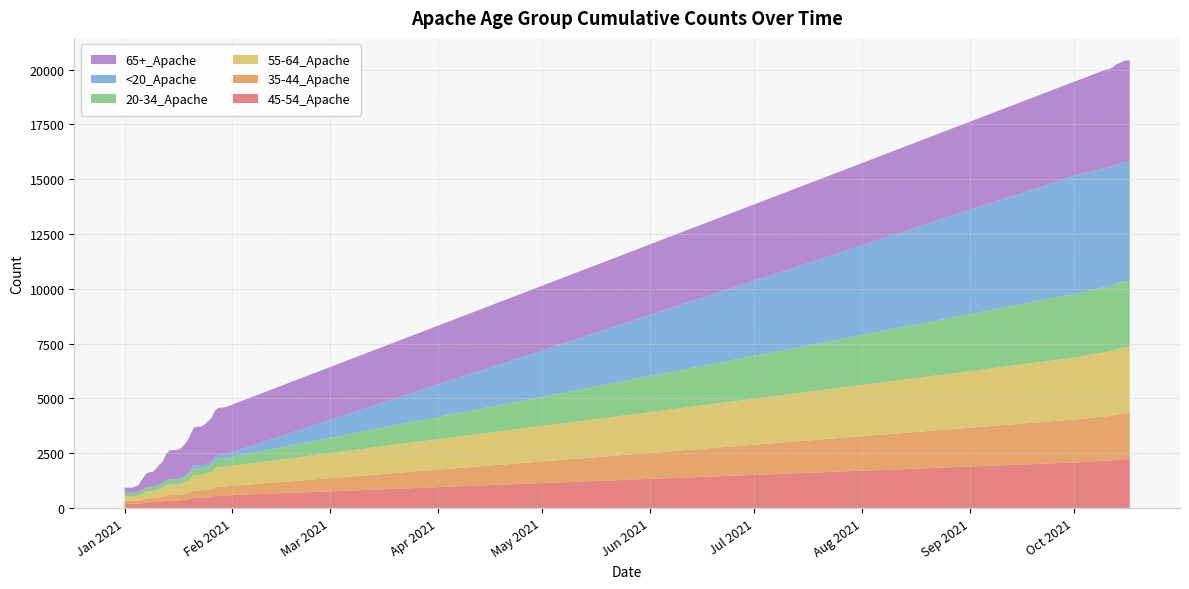

Reading left to right, what are all the values shown in this chart?

45-54_Apache: 1/1/2021=182	1/2/2021=183	1/3/2021=183	1/4/2021=187	1/5/2021=195	1/6/2021=209	1/7/2021=236	1/8/2021=256	1/9/2021=256	1/10/2021=267	1/11/2021=280	1/12/2021=303	1/13/2021=322	1/14/2021=340	1/15/2021=341	1/16/2021=342	1/17/2021=354	1/18/2021=367	1/19/2021=392	1/20/2021=420	1/21/2021=463	1/22/2021=463	1/23/2021=463	1/24/2021=468	1/25/2021=479	1/26/2021=495	1/27/2021=549	1/28/2021=572	1/29/2021=572	1/30/2021=572	10/1/2021=2071	10/10/2021=2151	10/11/2021=2156	10/12/2021=2162	10/13/2021=2189	10/14/2021=2204	10/15/2021=2221	10/16/2021=2223	10/17/2021=2225
35-44_Apache: 1/1/2021=140	1/2/2021=142	1/3/2021=142	1/4/2021=144	1/5/2021=149	1/6/2021=164	1/7/2021=180	1/8/2021=189	1/9/2021=189	1/10/2021=196	1/11/2021=207	1/12/2021=219	1/13/2021=242	1/14/2021=246	1/15/2021=246	1/16/2021=246	1/17/2021=253	1/18/2021=262	1/19/2021=277	1/20/2021=298	1/21/2021=335	1/22/2021=336	1/23/2021=336	1/24/2021=350	1/25/2021=360	1/26/2021=370	1/27/2021=393	1/28/2021=408	1/29/2021=408	1/30/2021=409	10/1/2021=1963	10/10/2021=2028	10/11/2021=2033	10/12/2021=2041	10/13/2021=2055	10/14/2021=2065	10/15/2021=2076	10/16/2021=2084	10/17/2021=2087
55-64_Apache: 1/1/2021=205	1/2/2021=205	1/3/2021=205	1/4/2021=209	1/5/2021=223	1/6/2021=249	1/7/2021=301	1/8/2021=319	1/9/2021=320	1/10/2021=335	1/11/2021=366	1/12/2021=398	1/13/2021=453	1/14/2021=478	1/15/2021=481	1/16/2021=481	1/17/2021=491	1/18/2021=518	1/19/2021=552	1/20/2021=628	1/21/2021=705	1/22/2021=708	1/23/2021=709	1/24/2021=720	1/25/2021=742	1/26/2021=763	1/27/2021=867	1/28/2021=893	1/29/2021=894	1/30/2021=907	10/1/2021=2816	10/10/2021=2933	10/11/2021=2937	10/12/2021=2947	10/13/2021=2983	10/14/2021=2993	10/15/2021=3002	10/16/2021=3009	10/17/2021=3011
20-34_Apache: 1/1/2021=153	1/2/2021=153	1/3/2021=153	1/4/2021=156	1/5/2021=160	1/6/2021=169	1/7/2021=175	1/8/2021=188	1/9/2021=188	1/10/2021=192	1/11/2021=201	1/12/2021=204	1/13/2021=221	1/14/2021=228	1/15/2021=228	1/16/2021=228	1/17/2021=235	1/18/2021=244	1/19/2021=259	1/20/2021=276	1/21/2021=312	1/22/2021=314	1/23/2021=314	1/24/2021=318	1/25/2021=327	1/26/2021=341	1/27/2021=368	1/28/2021=382	1/29/2021=384	1/30/2021=384	10/1/2021=2912	10/10/2021=2979	10/11/2021=2980	10/12/2021=2995	10/13/2021=3012	10/14/2021=3021	10/15/2021=3029	10/16/2021=3036	10/17/2021=3038
<20_Apache: 1/1/2021=3	1/2/2021=3	1/3/2021=3	1/4/2021=3	1/5/2021=6	1/6/2021=10	1/7/2021=10	1/8/2021=10	1/9/2021=10	1/10/2021=11	1/11/2021=11	1/12/2021=13	1/13/2021=16	1/14/2021=21	1/15/2021=21	1/16/2021=21	1/17/2021=21	1/18/2021=22	1/19/2021=61	1/20/2021=112	1/21/2021=126	1/22/2021=128	1/23/2021=128	1/24/2021=128	1/25/2021=134	1/26/2021=149	1/27/2021=155	1/28/2021=162	1/29/2021=169	1/30/2021=173	10/1/2021=5396	10/10/2021=5417	10/11/2021=5418	10/12/2021=5421	10/13/2021=5424	10/14/2021=5424	10/15/2021=5426	10/16/2021=5427	10/17/2021=5427
65+_Apache: 1/1/2021=239	1/2/2021=240	1/3/2021=240	1/4/2021=261	1/5/2021=310	1/6/2021=482	1/7/2021=624	1/8/2021=665	1/9/2021=670	1/10/2021=772	1/11/2021=894	1/12/2021=989	1/13/2021=1225	1/14/2021=1308	1/15/2021=1322	1/16/2021=1322	1/17/2021=1349	1/18/2021=1426	1/19/2021=1505	1/20/2021=1629	1/21/2021=1737	1/22/2021=1755	1/23/2021=1757	1/24/2021=1819	1/25/2021=1906	1/26/2021=1991	1/27/2021=2110	1/28/2021=2146	1/29/2021=2147	1/30/2021=2150	10/1/2021=4289	10/10/2021=4485	10/11/2021=4498	10/12/2021=4528	10/13/2021=4567	10/14/2021=4589	10/15/2021=4620	10/16/2021=4637	10/17/2021=4638